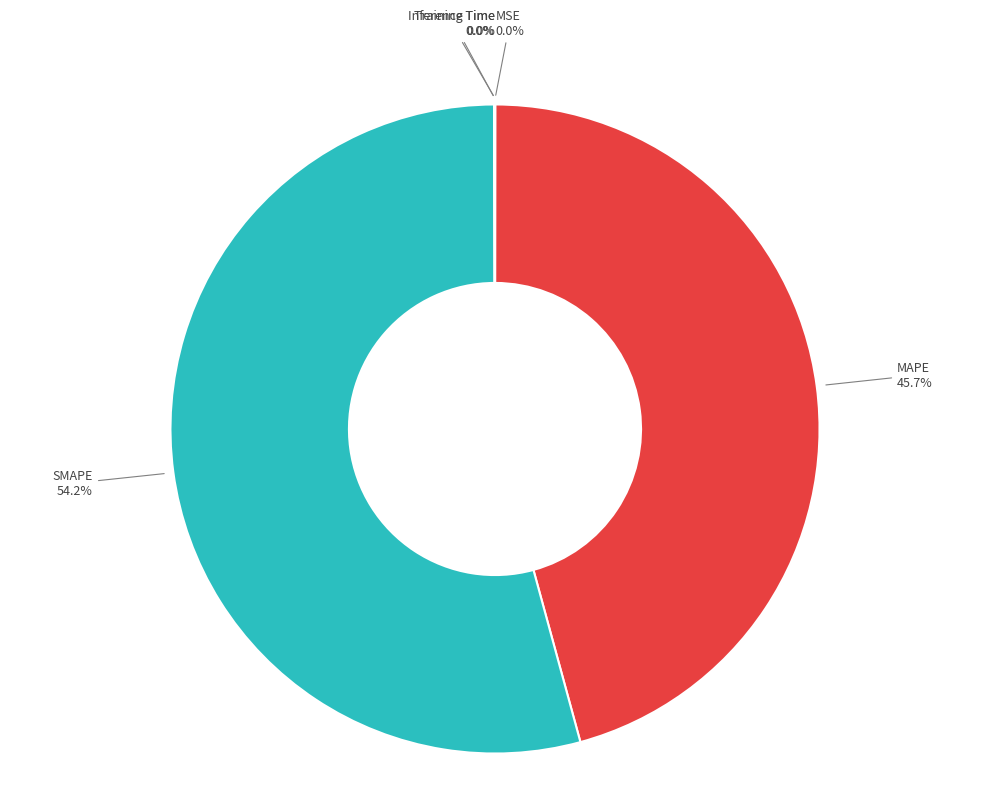

What is the largest slice in the pie chart?

SMAPE